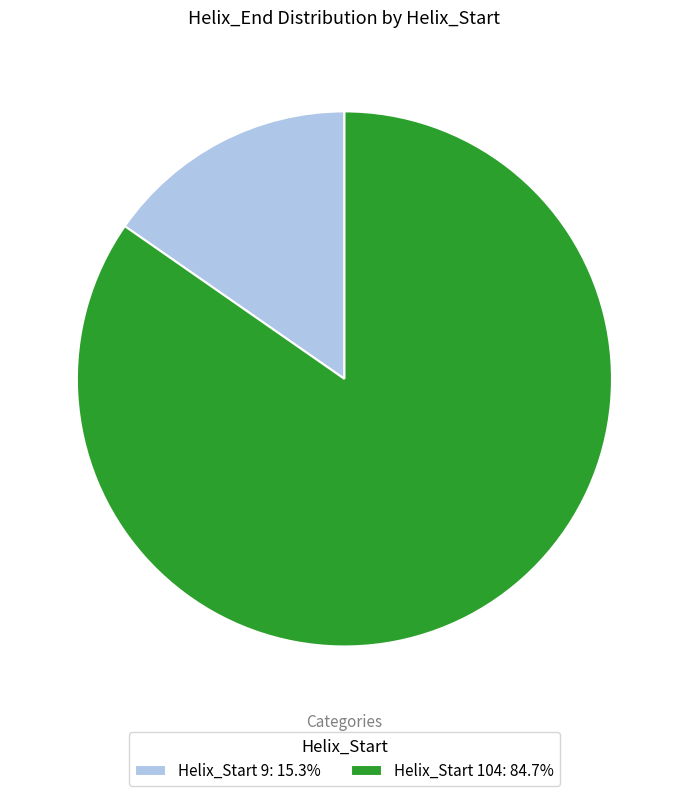

Approximately how many times larger is the value at Helix_Start 104: 84.7% compared to Helix_Start 9: 15.3%?

5.5